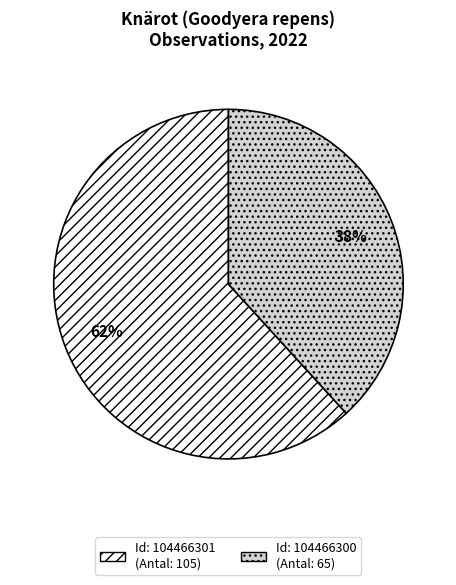

To the nearest percent, what is the difference between the largest and smallest slice percentages?

24%